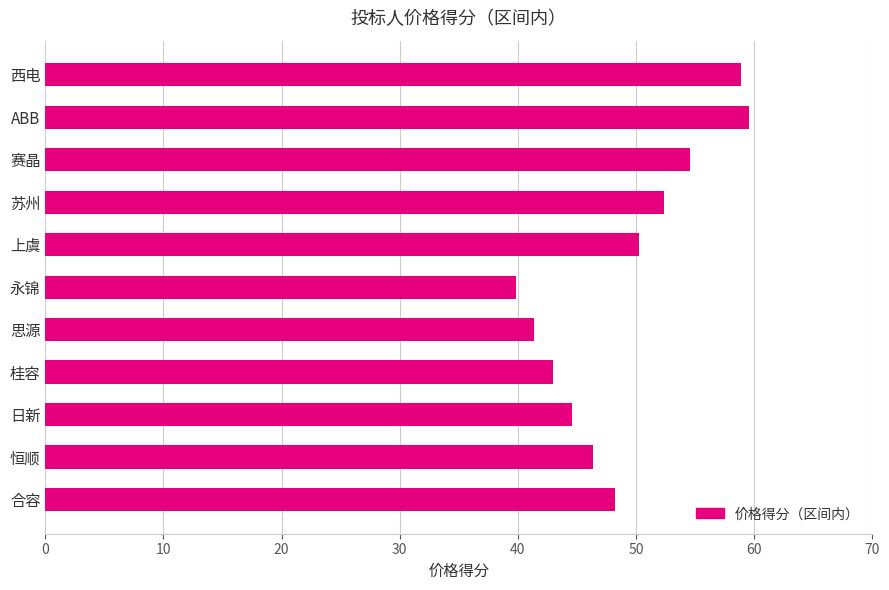

Rank the categories by value from lowest to highest.

永锦, 思源, 桂容, 日新, 恒顺, 合容, 上虞, 苏州, 赛晶, 西电, ABB